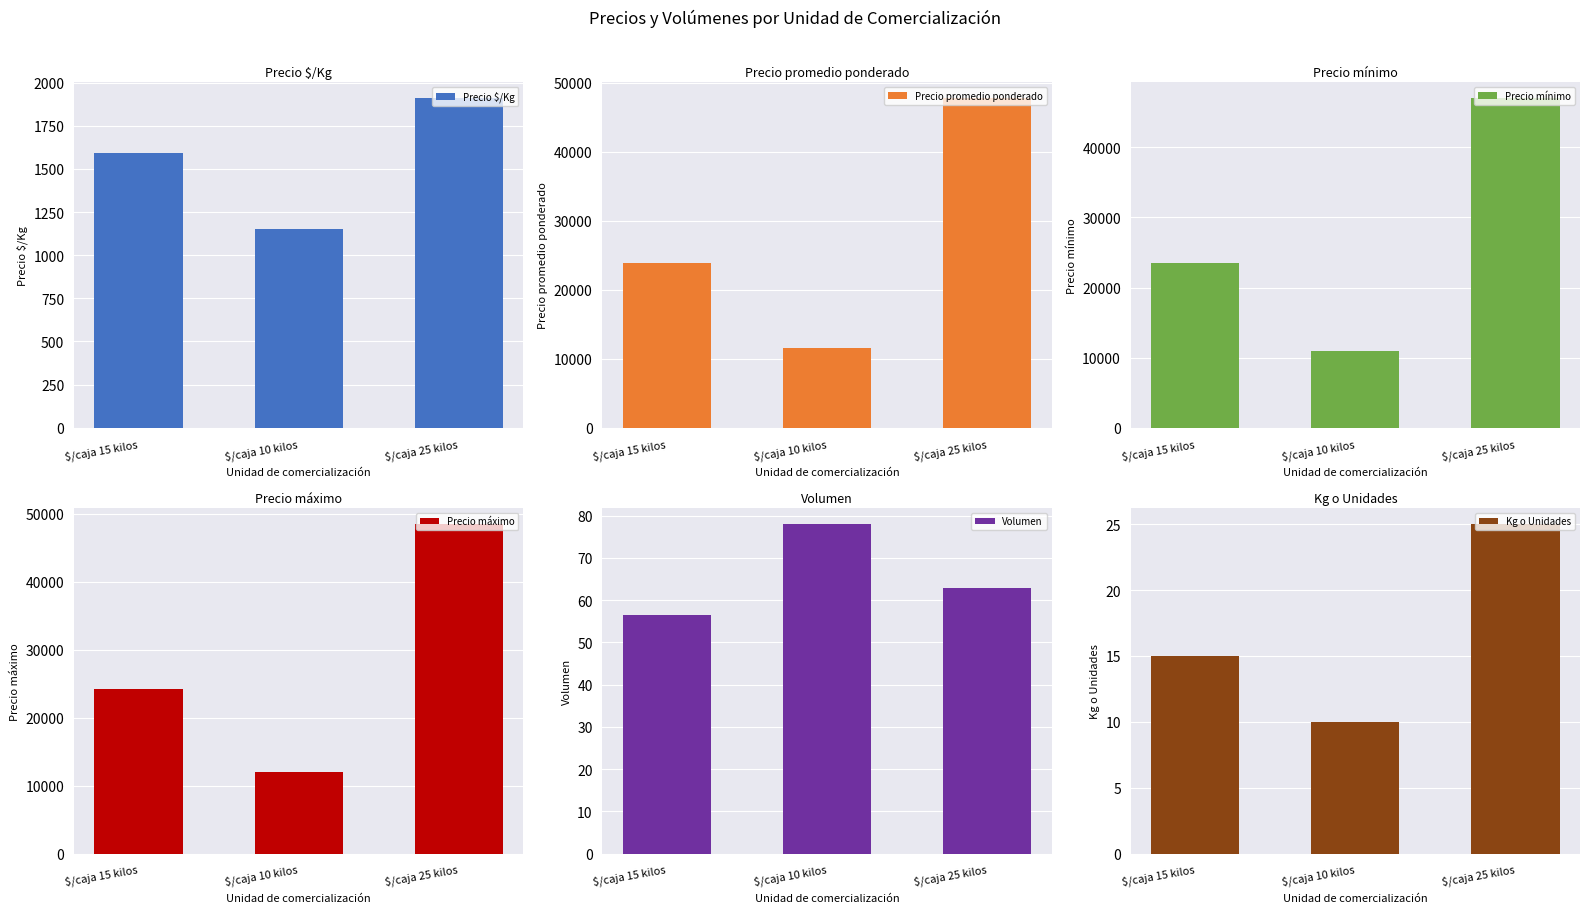

What is the average value of the Precio promedio ponderado series?

27703.8